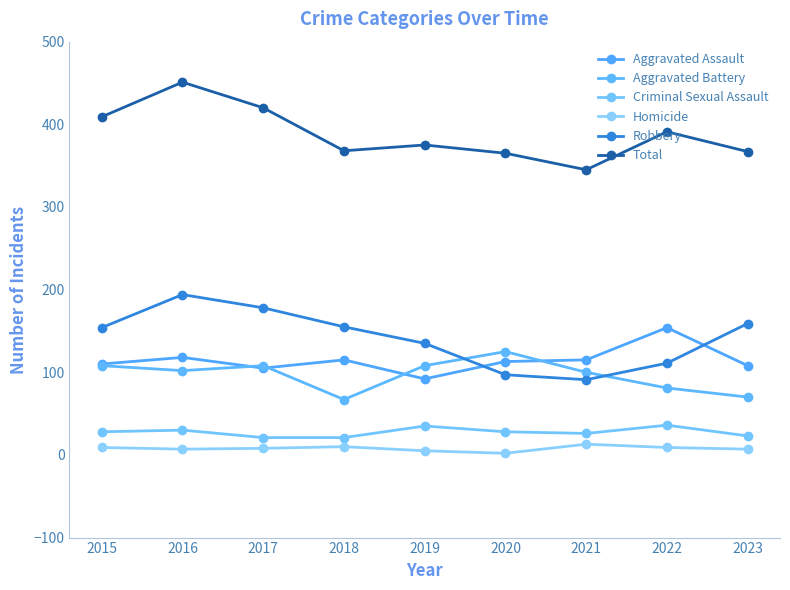

The value of Aggravated Assault at 2020 is 198. True or false?

False